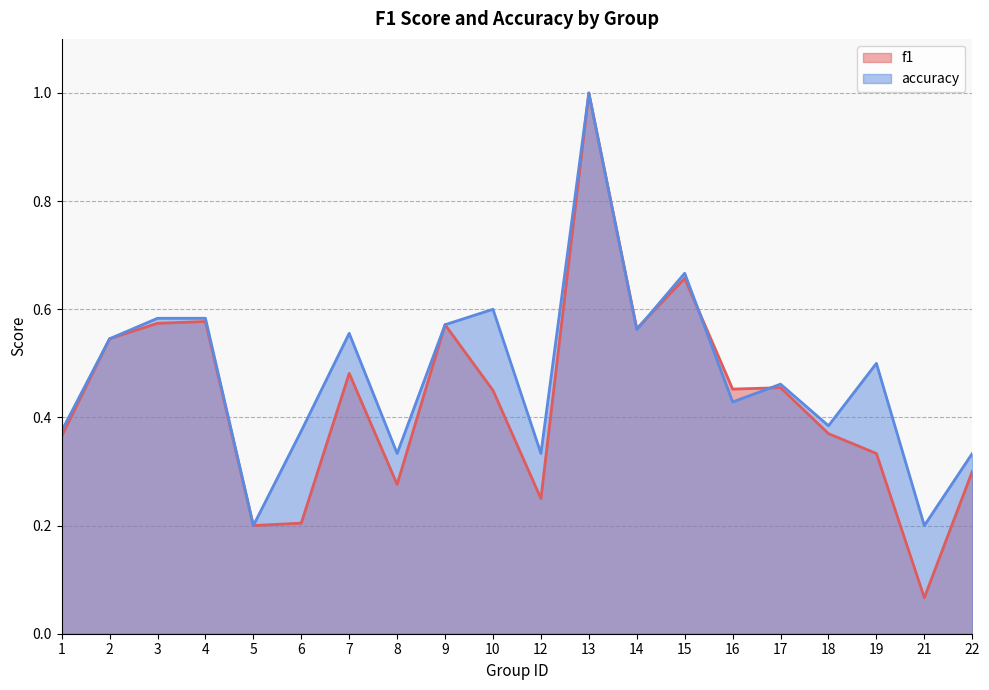

How many lines are shown in the chart?

2